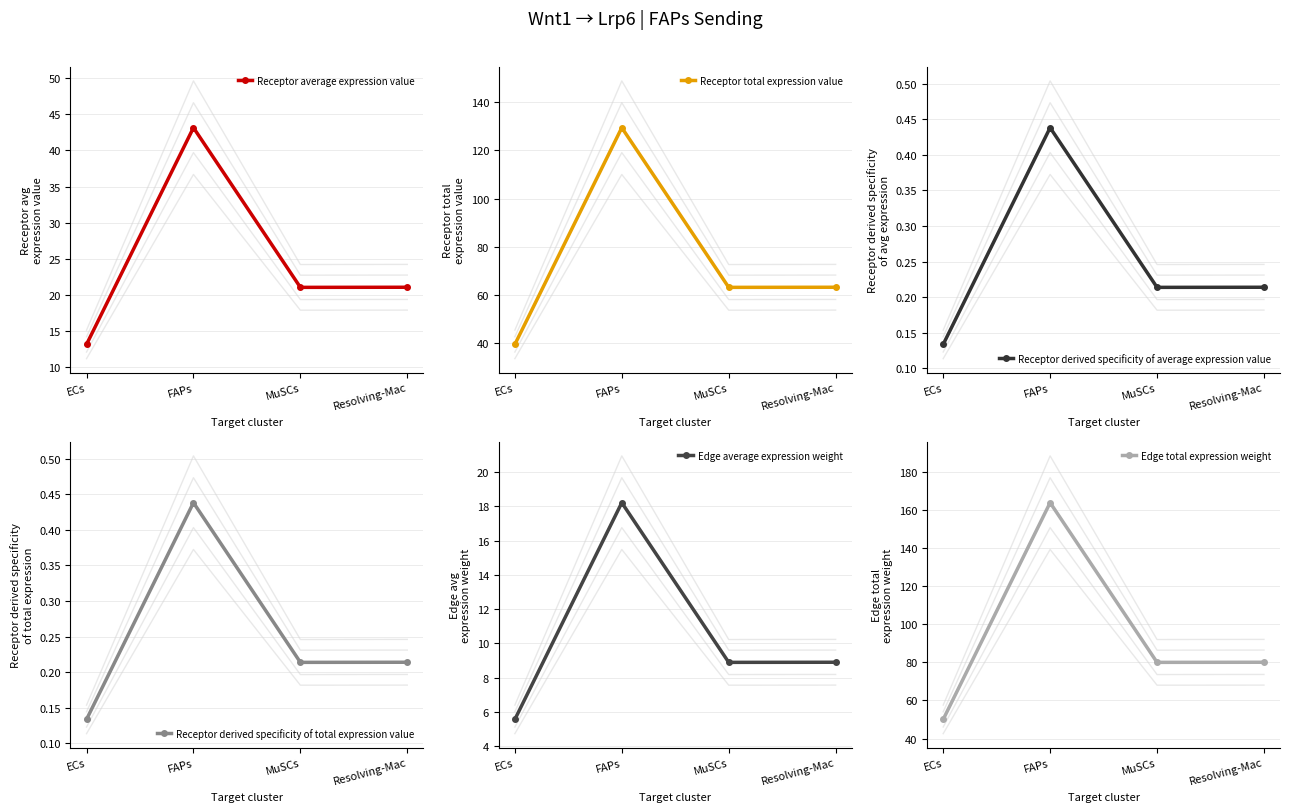

Between ECs and MuSCs, which series saw the biggest shift?

Edge total expression weight